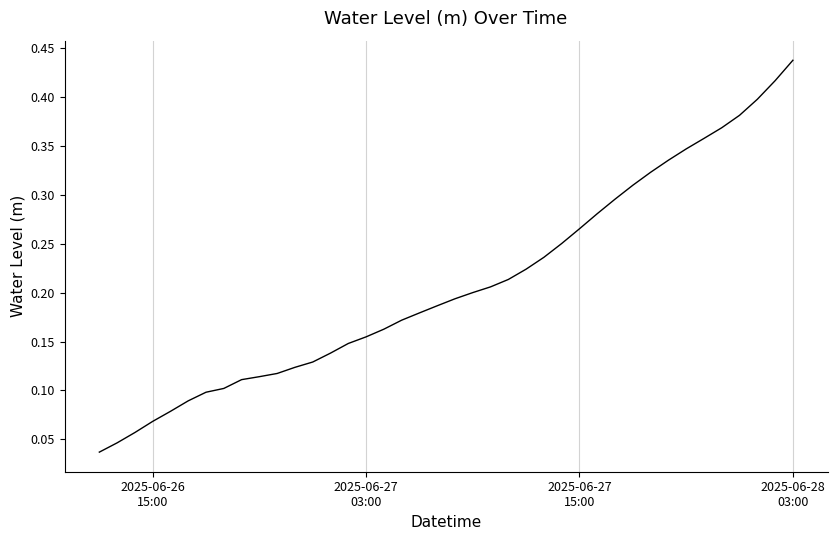

How many lines are shown in the chart?

1